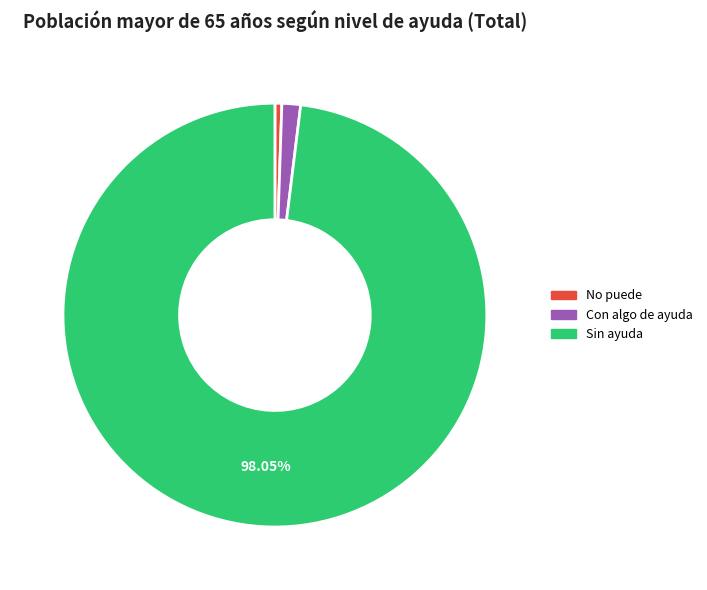

To the nearest percent, what portion does Sin ayuda represent?

98%